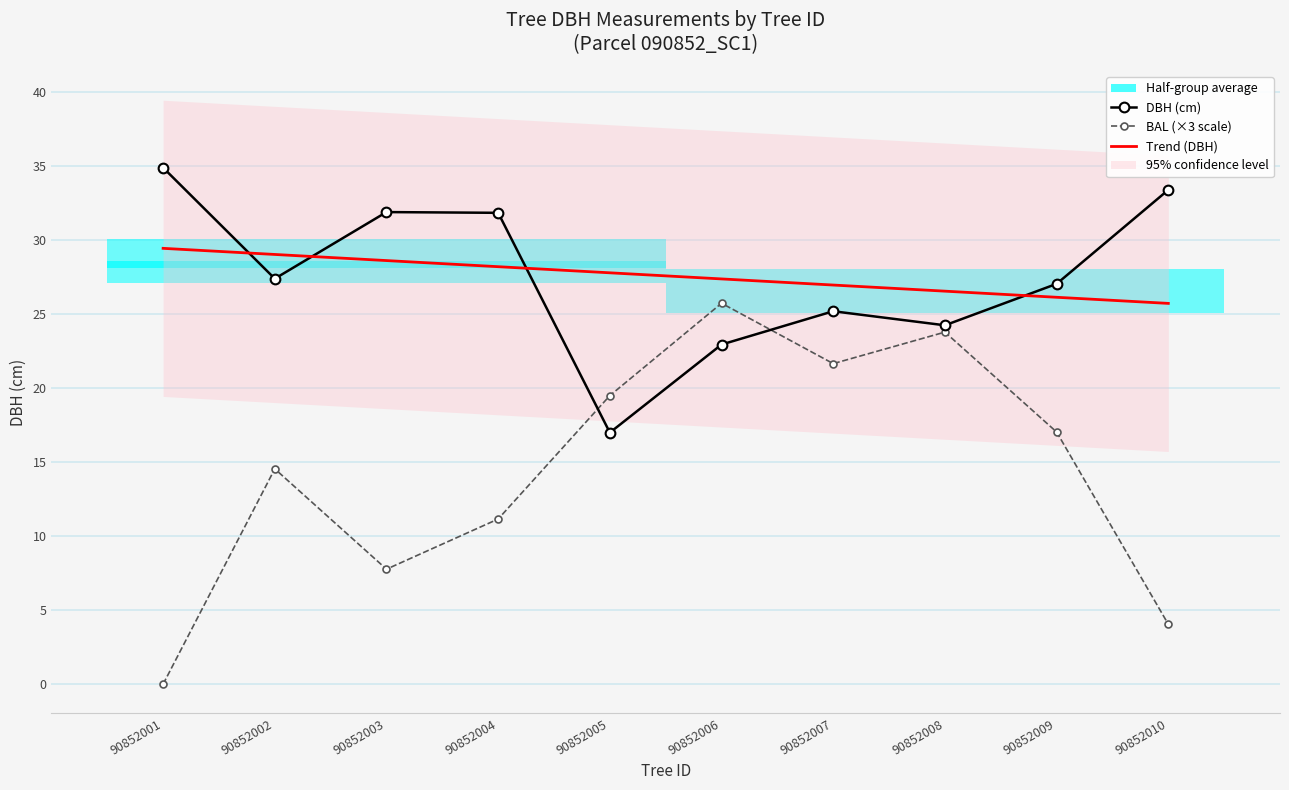

How many interior local valleys does the BAL (×3 scale) series have?

2